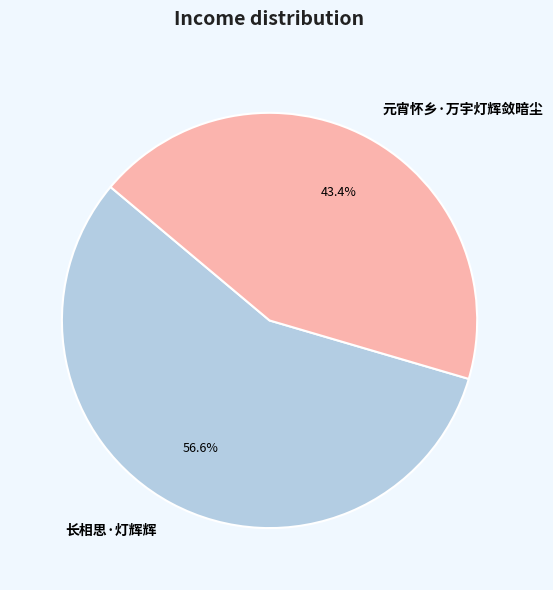

What is the majority slice?

长相思·灯辉辉